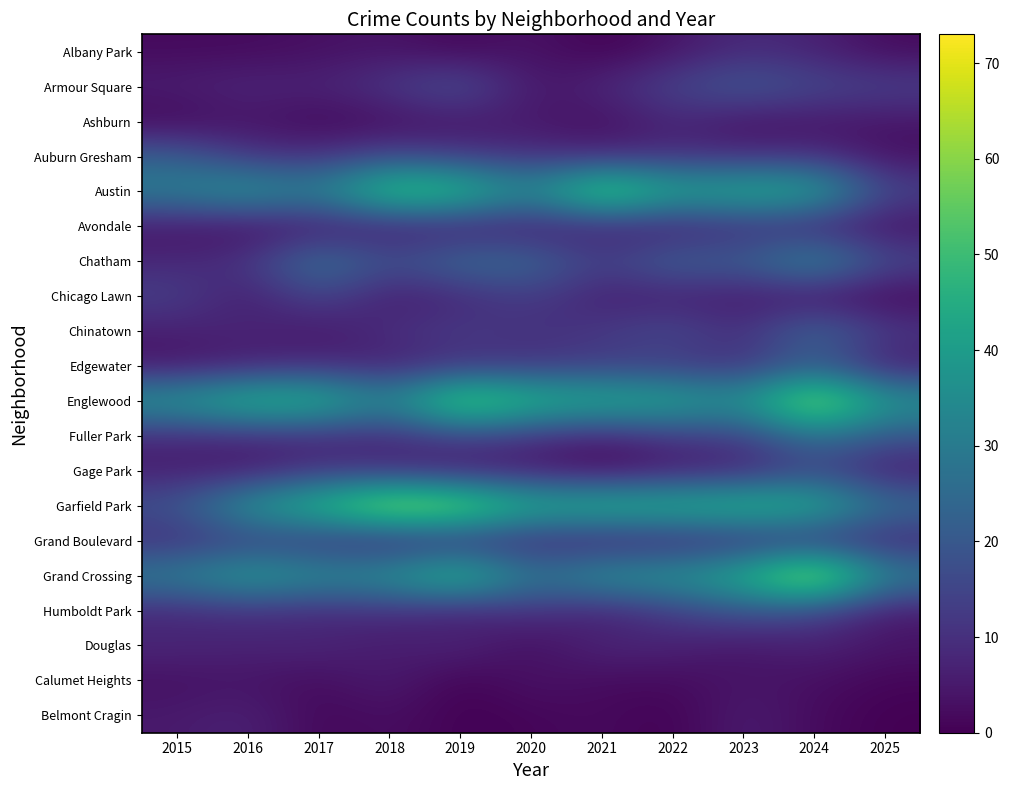

How many categories are shown in the chart?

11